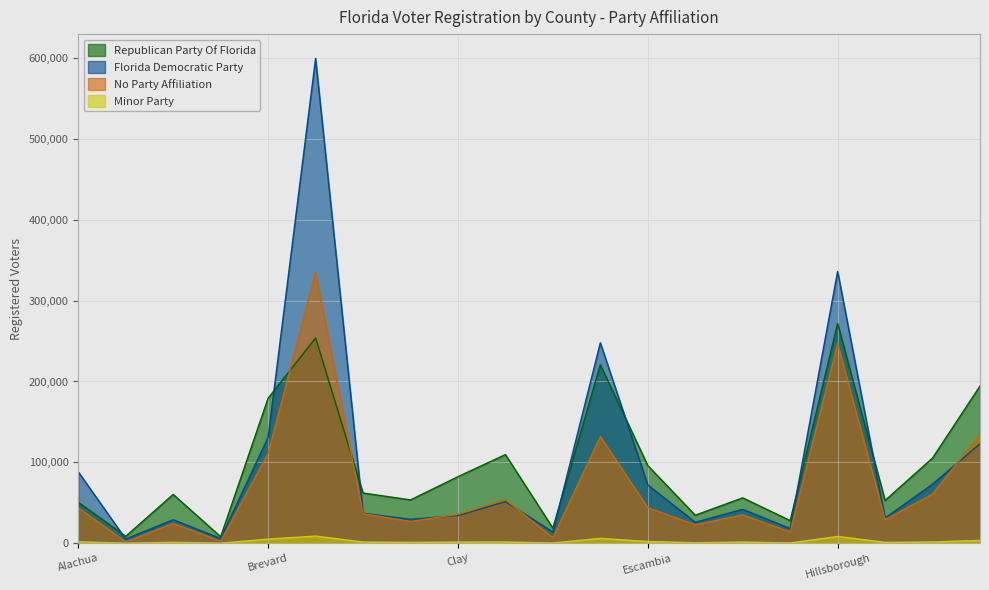

What is the approximate value of Republican Party Of Florida at Charlotte?

62090